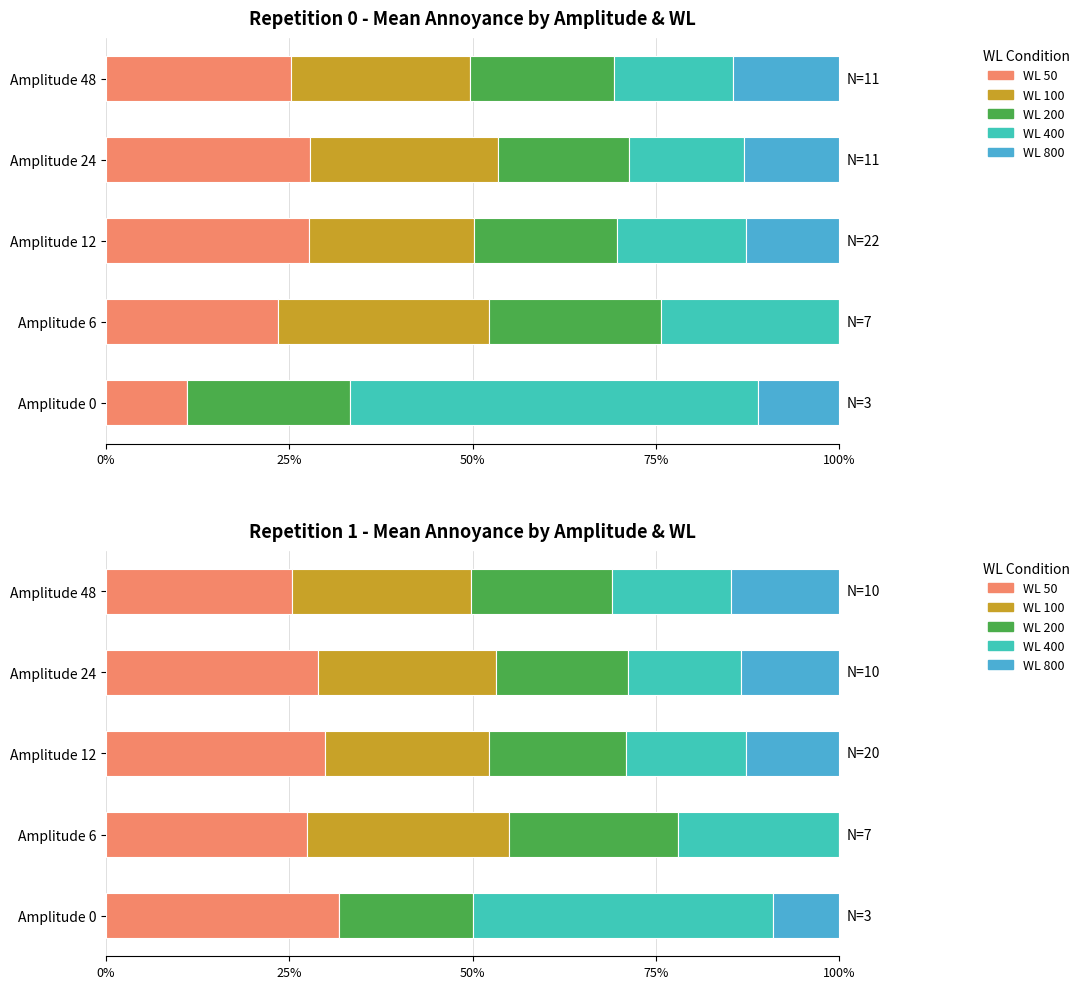

List the series in order of their peak value, highest first.

WL 400, WL 50, WL 100, WL 200, WL 800